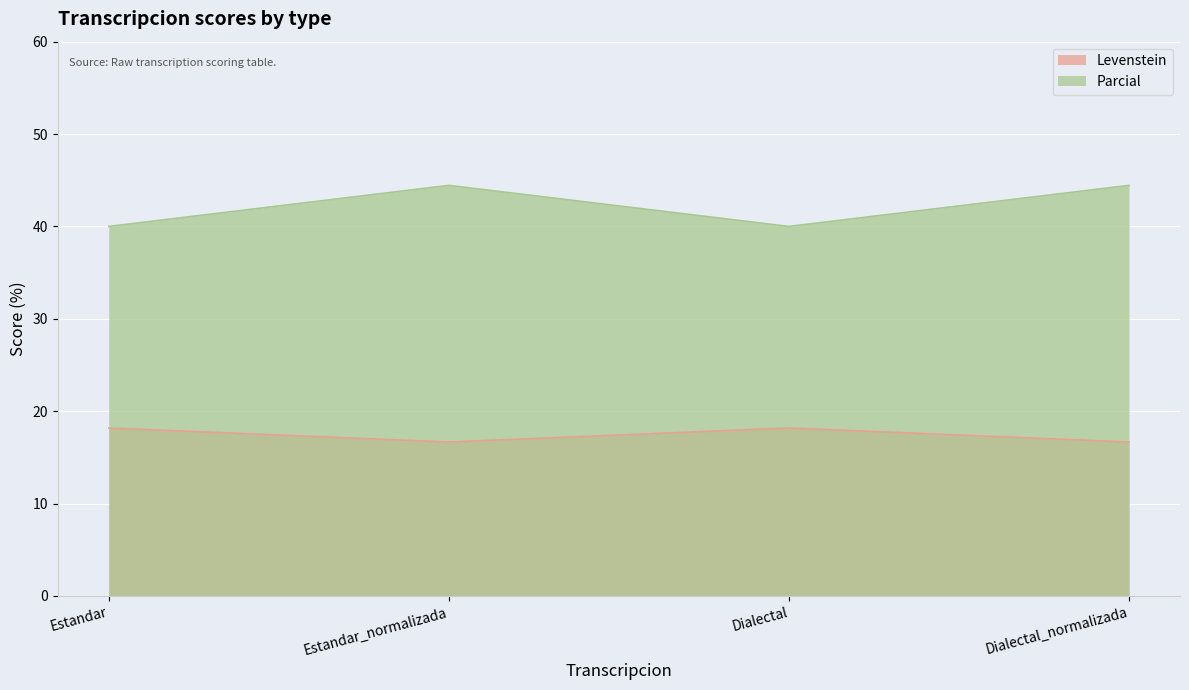

What is the difference between the maximum and second lowest values in the Levenstein series?

1.5